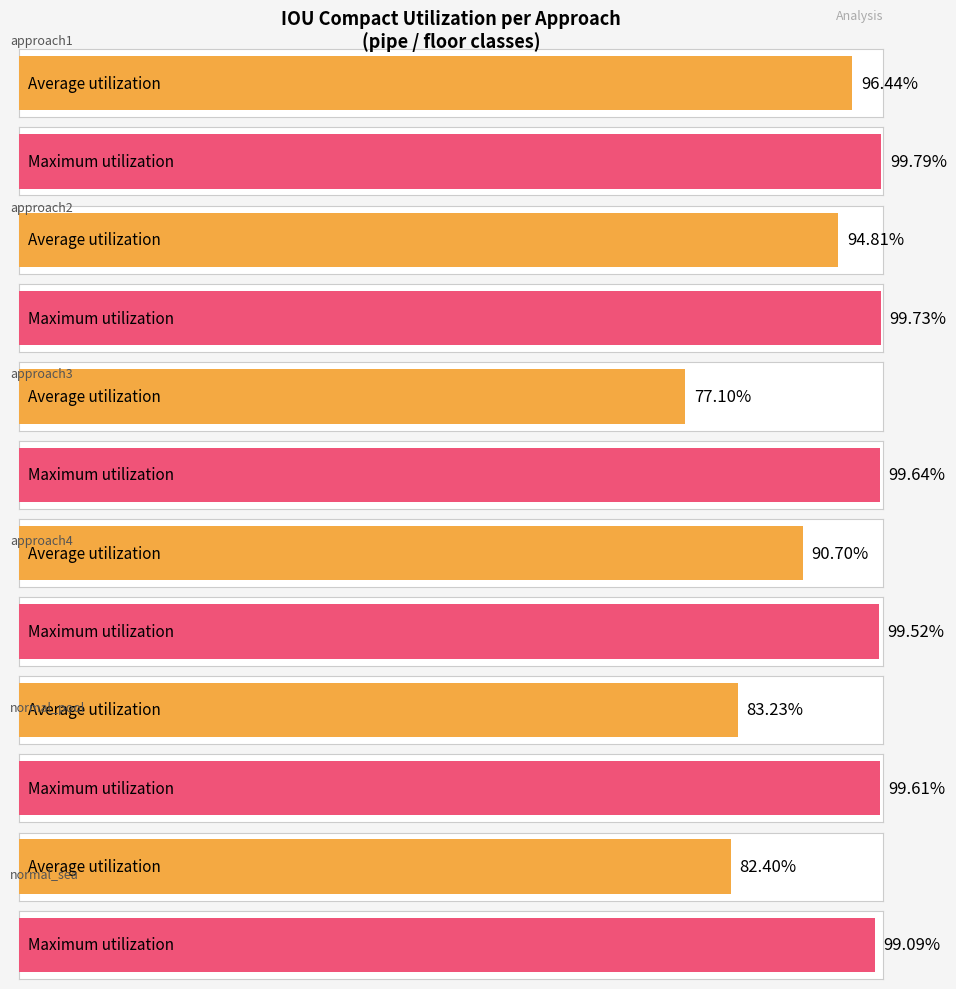

What is the total value across all series at approach4?

1.9